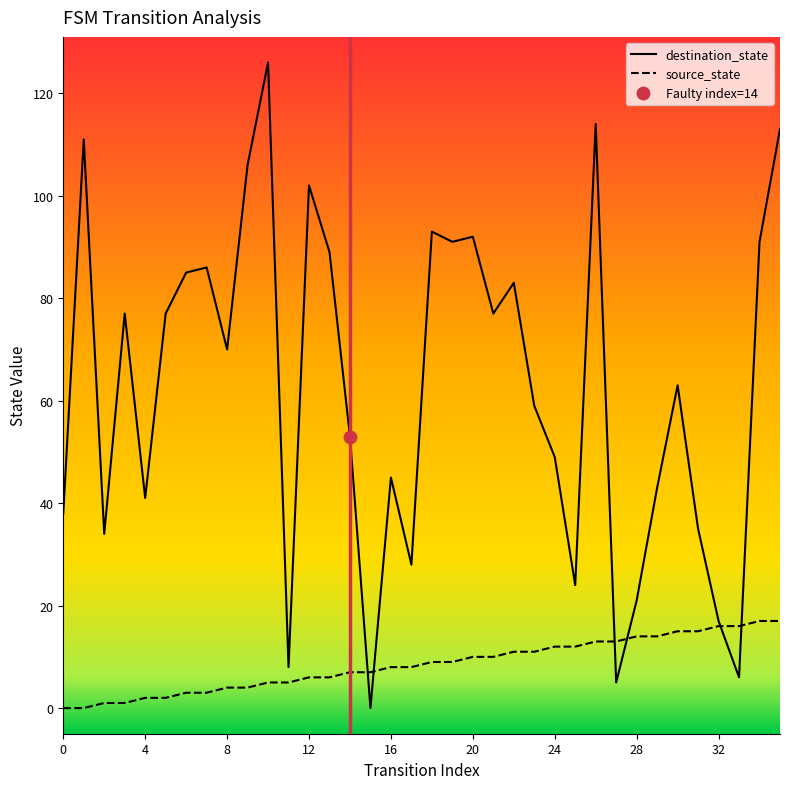

Which series has the widest spread of Y values?

destination_state